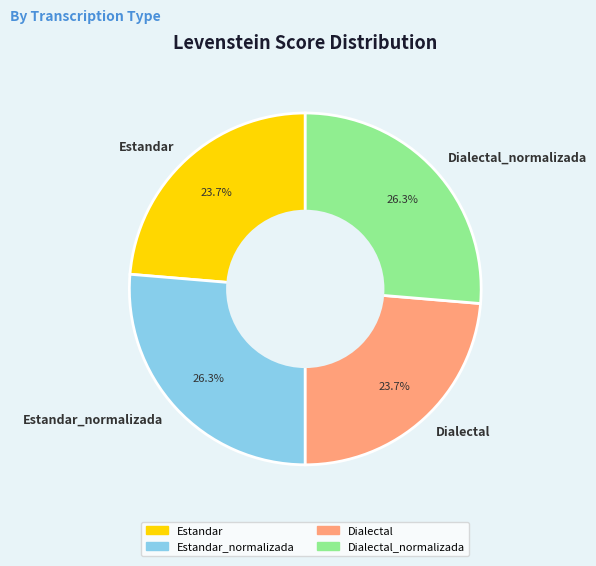

What portion of the pie excludes Dialectal_normalizada?

73.7%